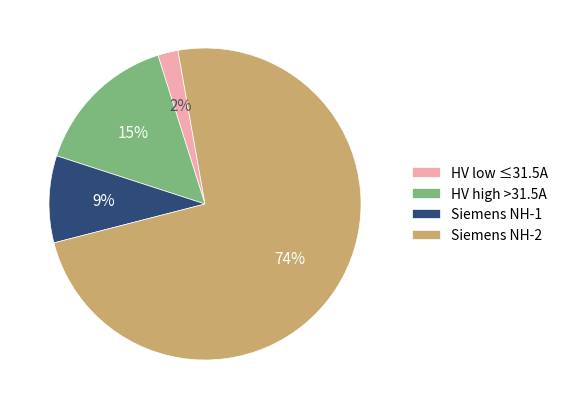

What percentage is the HV high >31.5A slice, to the nearest percent?

15%